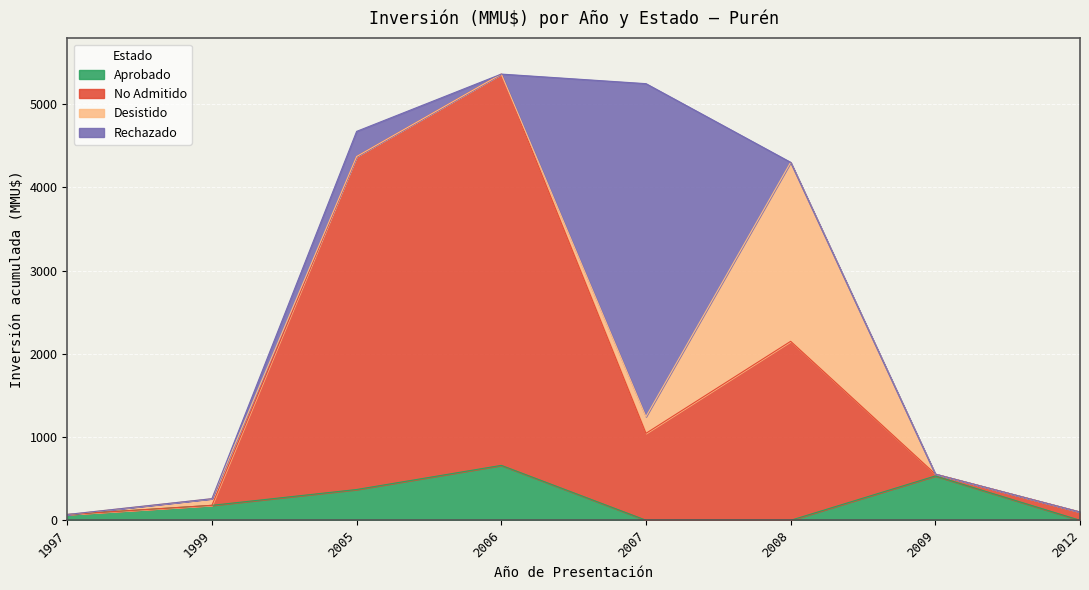

Which series has the largest total across all categories?

No Admitido